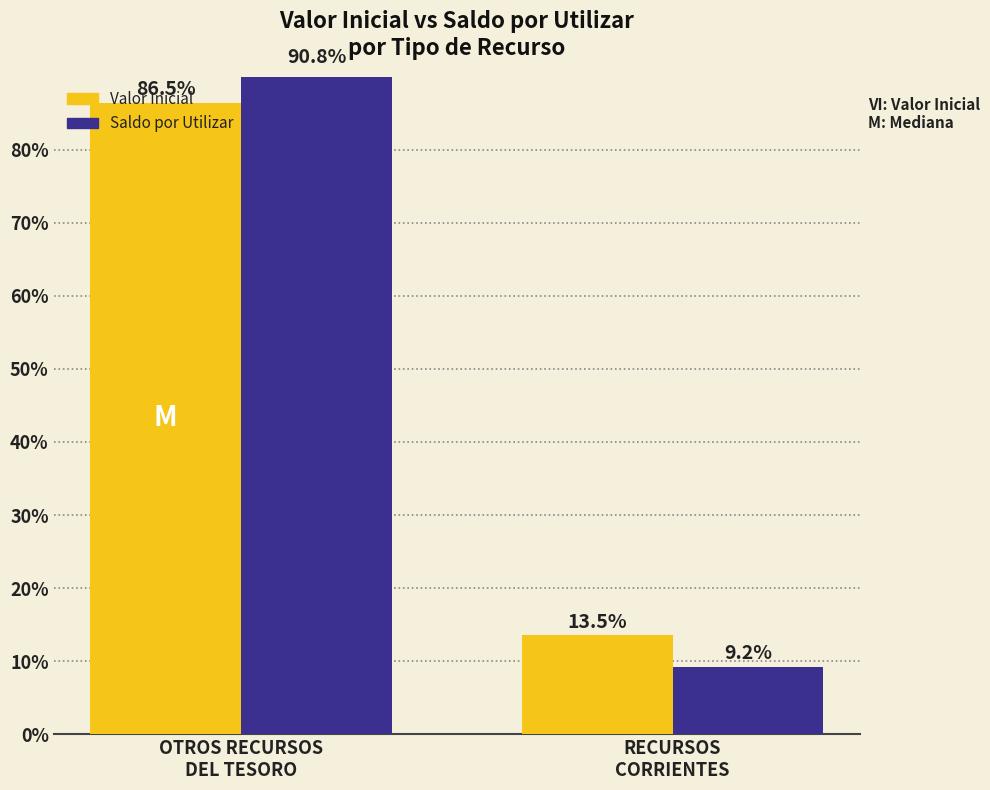

Which series has the largest range (max minus min)?

Saldo por Utilizar